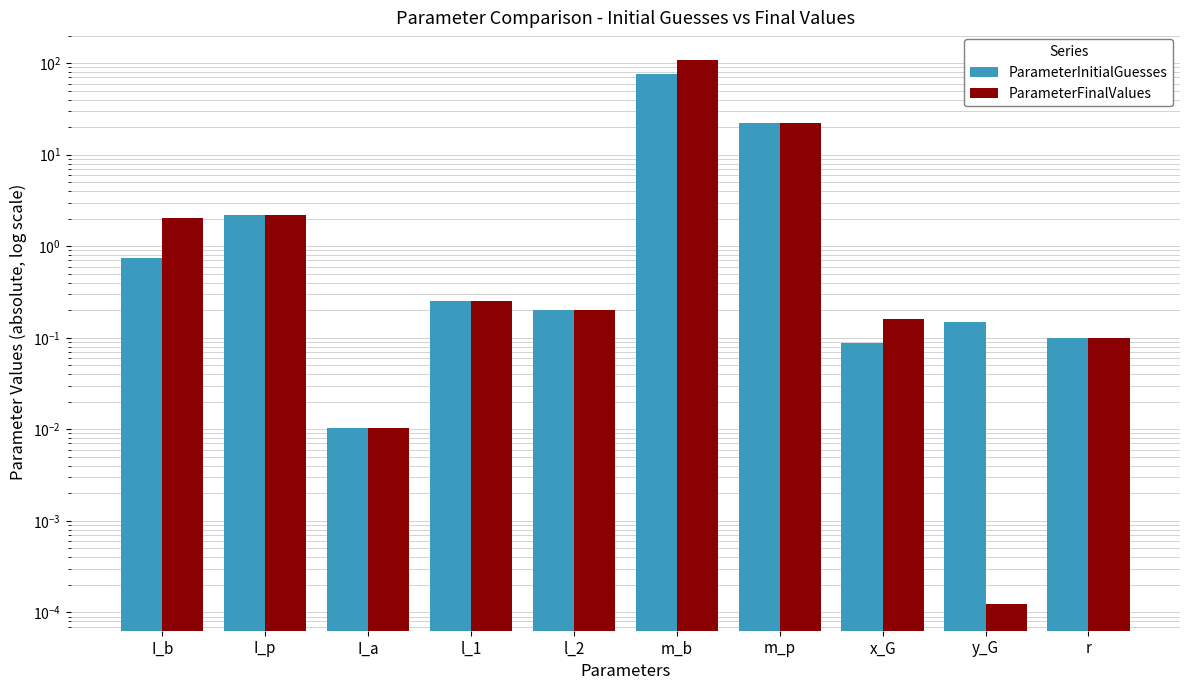

Which series changed the most between m_p and y_G?

ParameterFinalValues